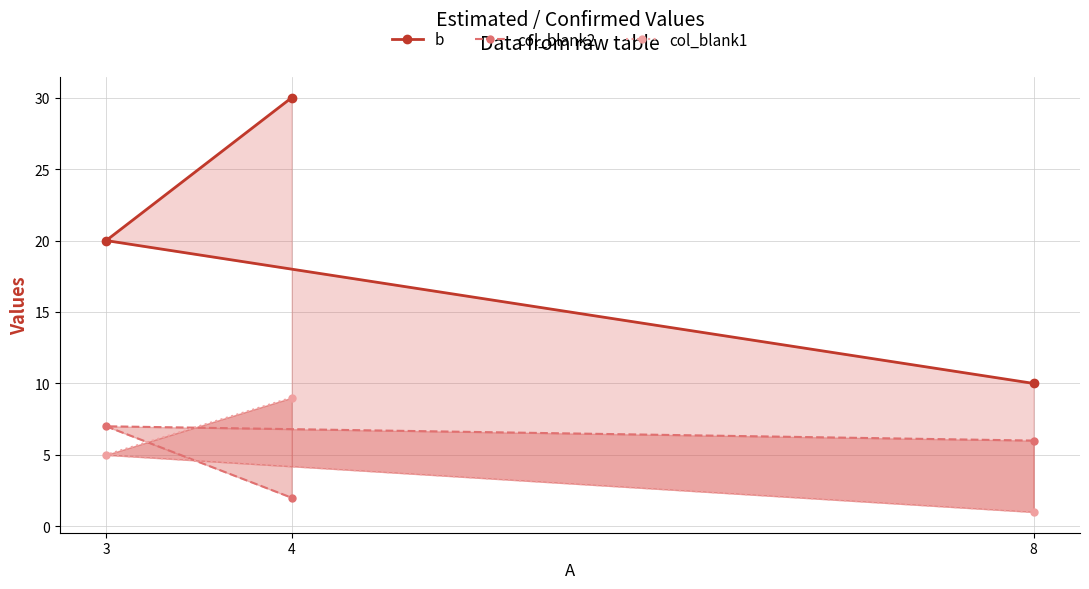

What is the highest value of the col_blank1 series?

9